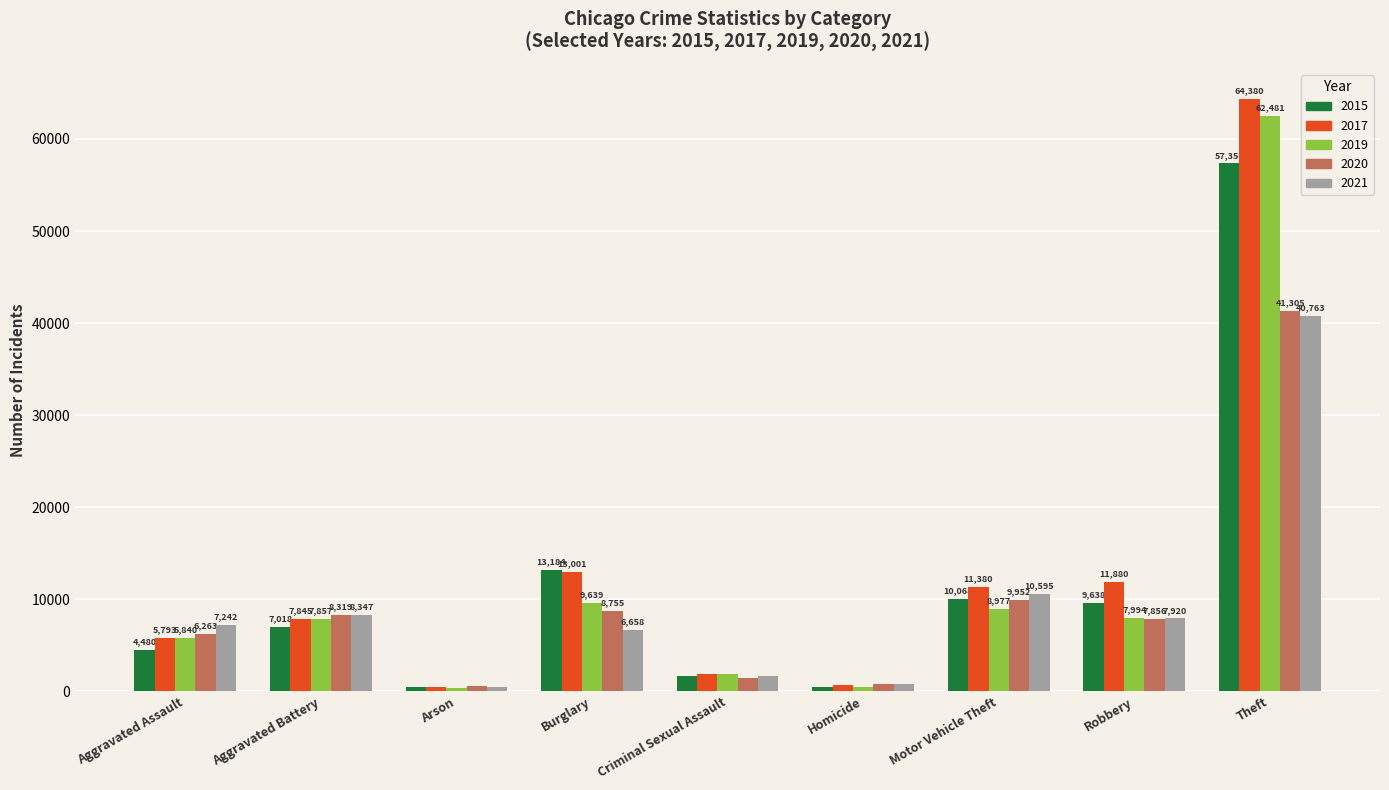

At Burglary, list the series in order from largest to smallest.

2015, 2017, 2019, 2020, 2021